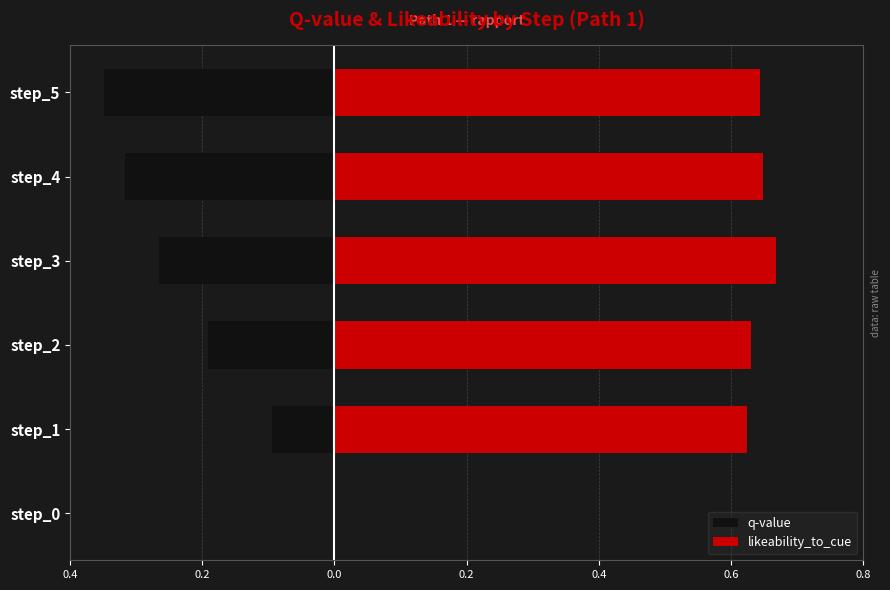

What is the maximum value shown in the chart?

0.7